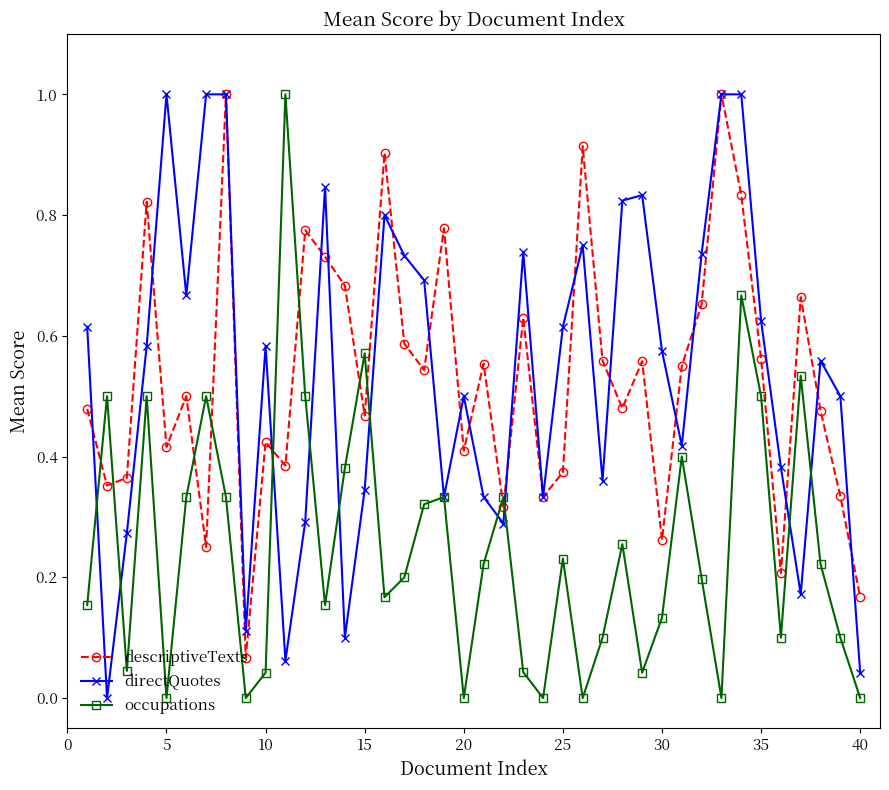

True or false: descriptiveTexts and occupations intersect in this chart.

True